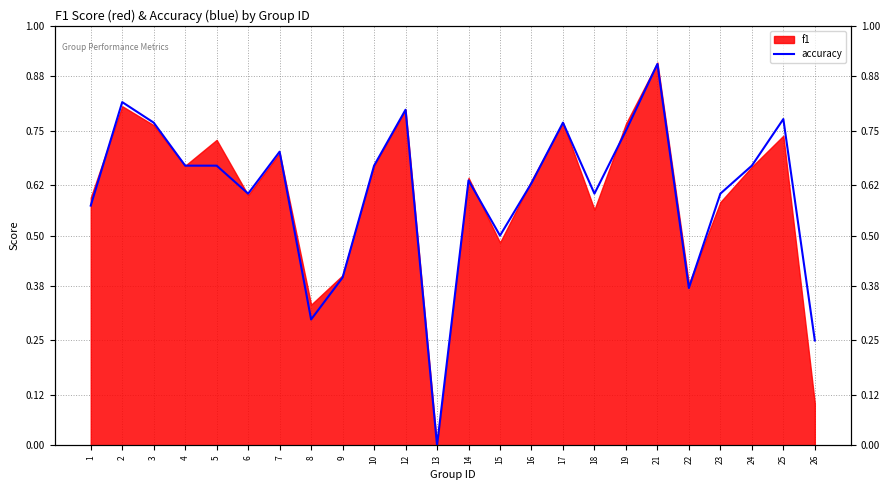

The chart shows a value of 1.2 at 17. True or false?

False